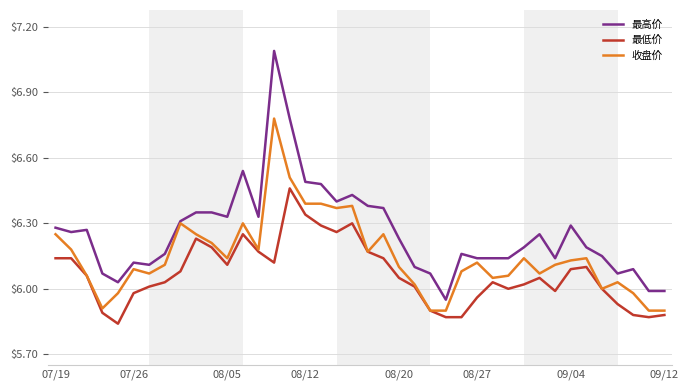

List the series in order of their overall mean, highest first.

最高价, 收盘价, 最低价